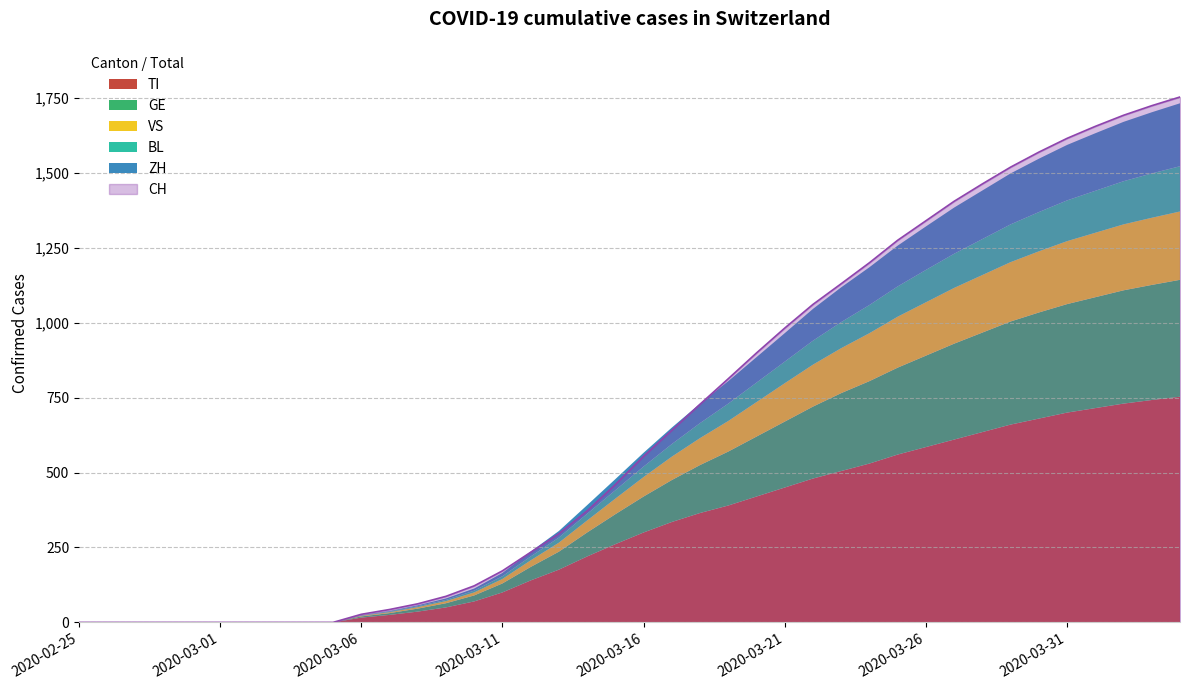

True or false: GE and VS intersect in this chart.

False